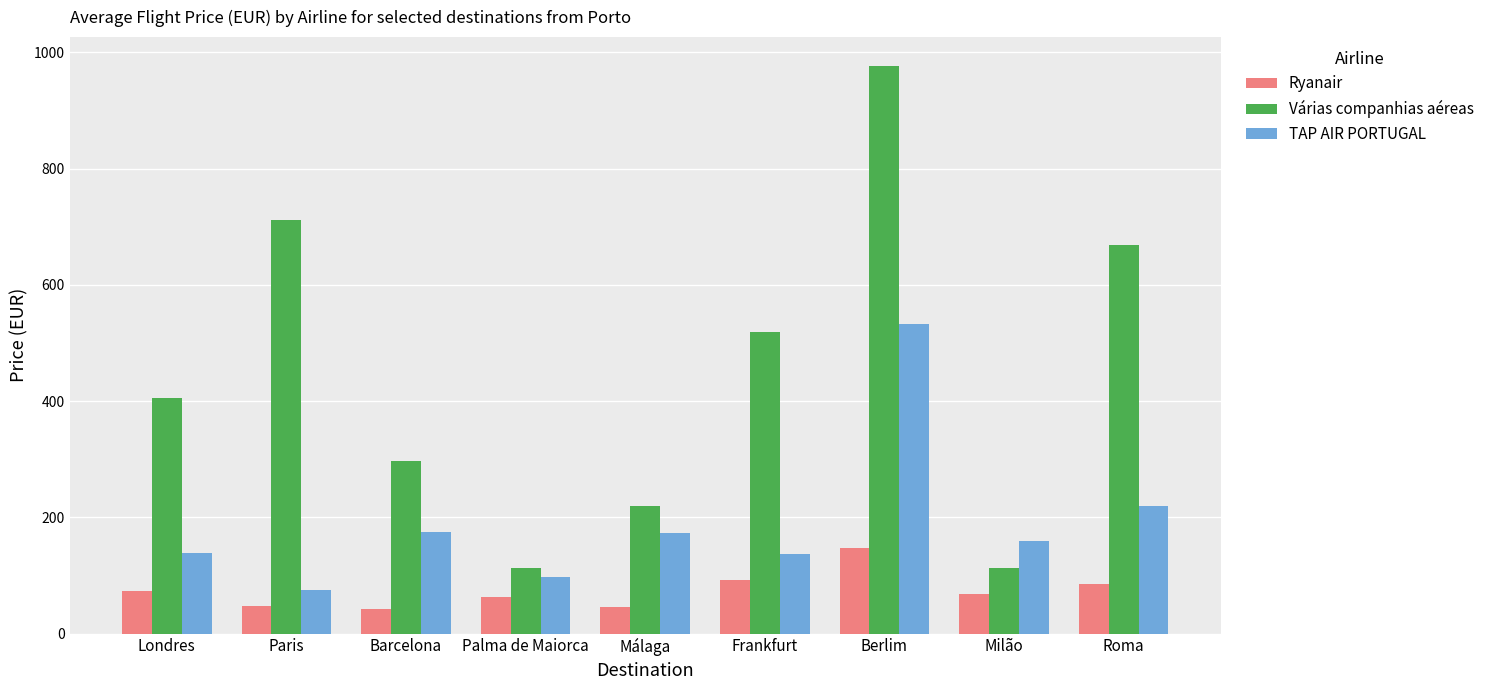

How many bars are there in total?

27